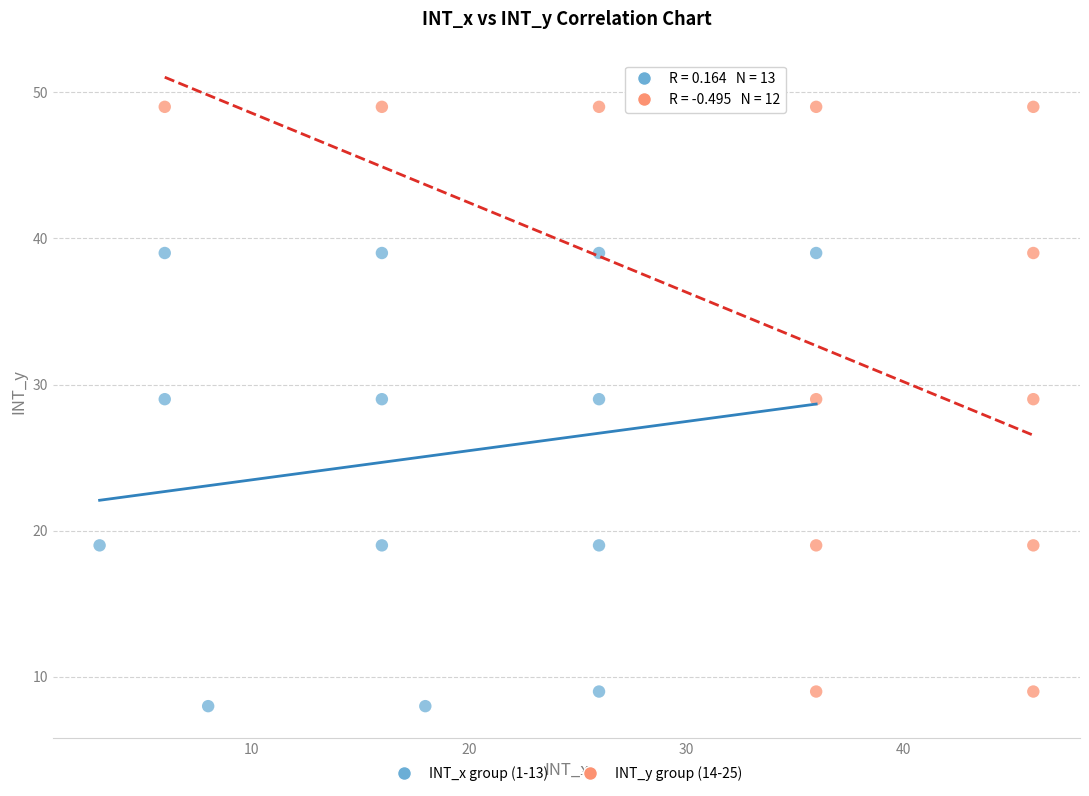

Which series contains the highest Y value?

INT_y group (14-25)